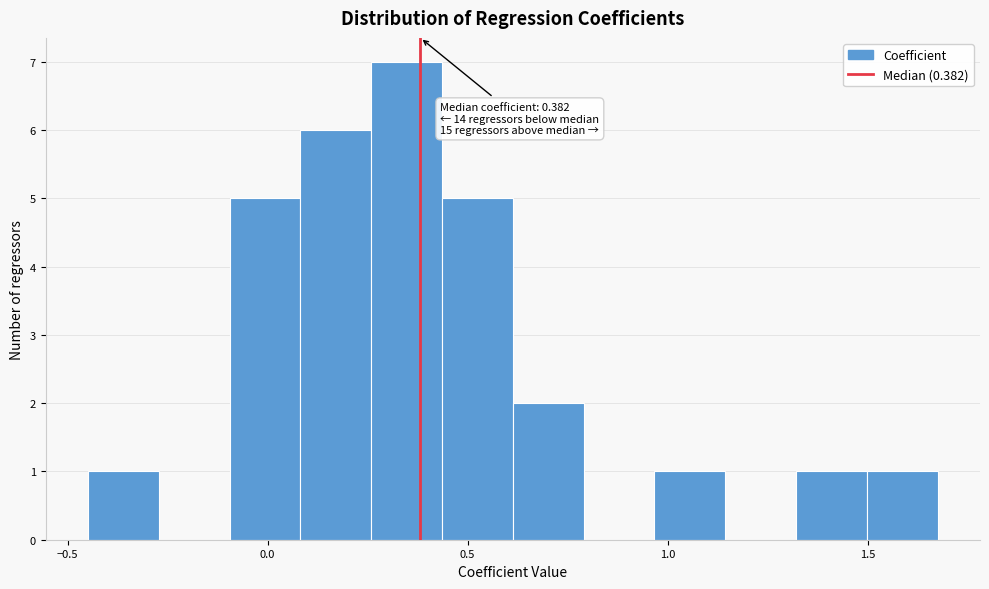

Read against the x-axis, roughly where is the centre of the tallest bar?

0.35